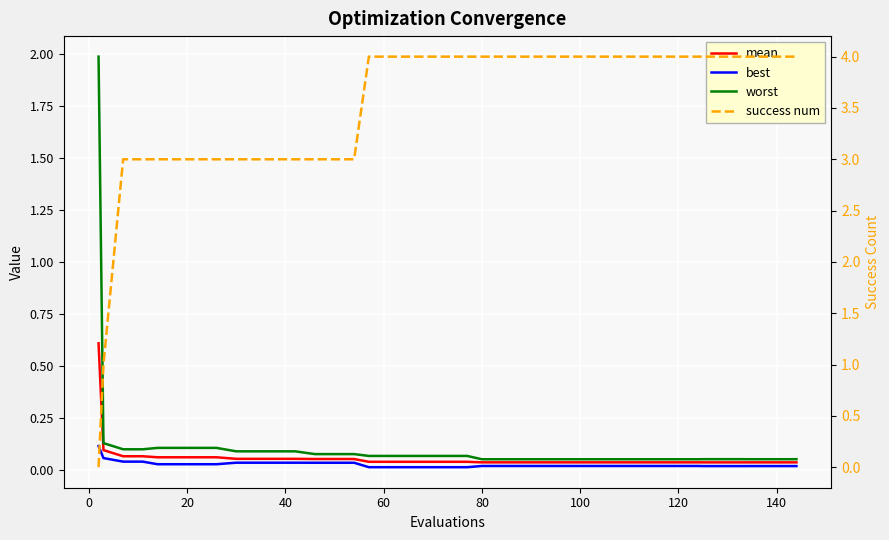

What is the difference between the maximum and minimum values in the success num series?

4.0